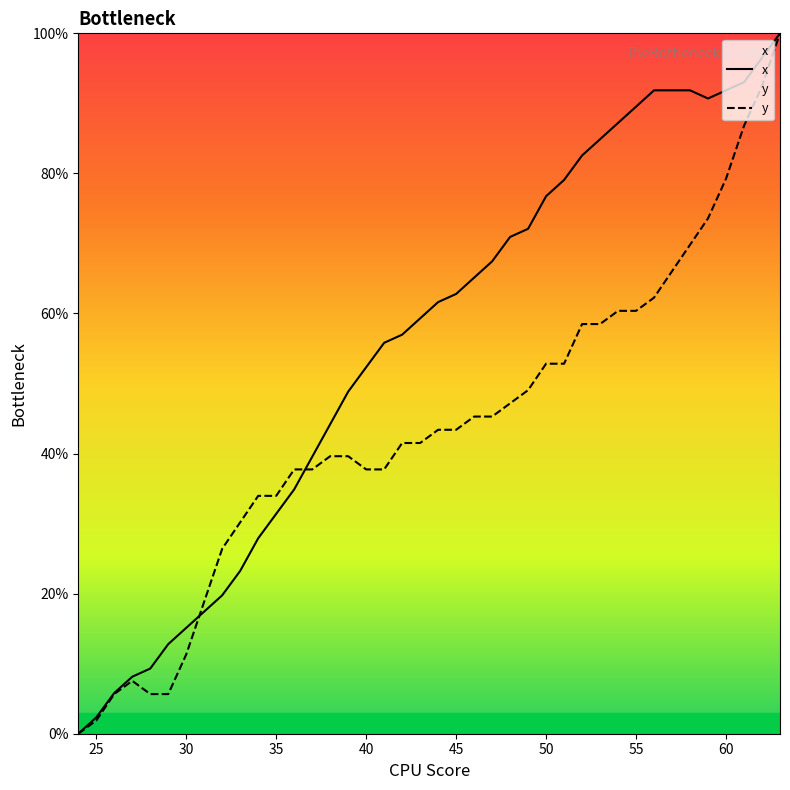

What is the difference between the maximum and second lowest values in the y series?

98.1